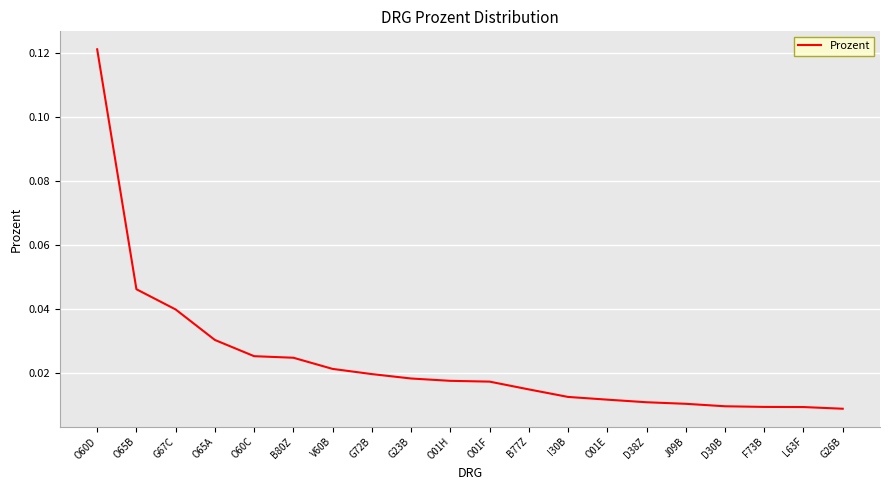

Between G23B and L63F, which is larger?

G23B